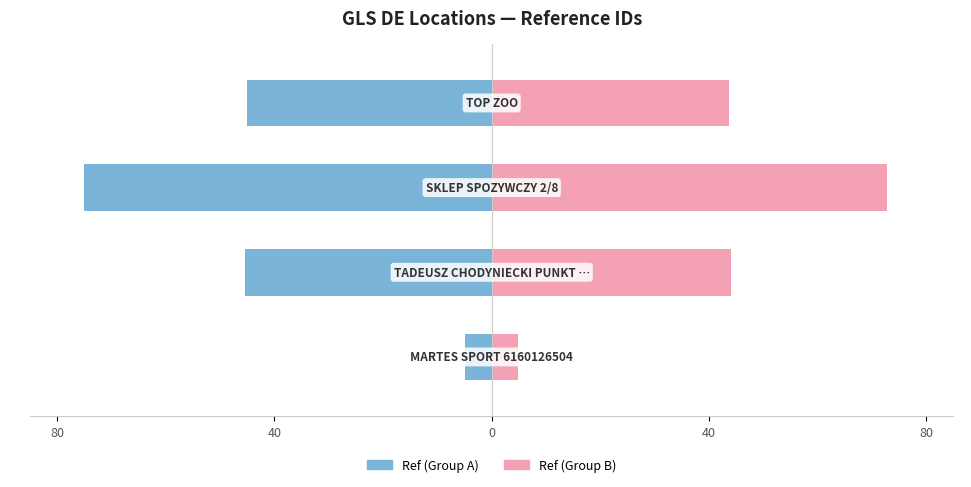

Which series changed the most between 40 and 0?

Ref (Group A)